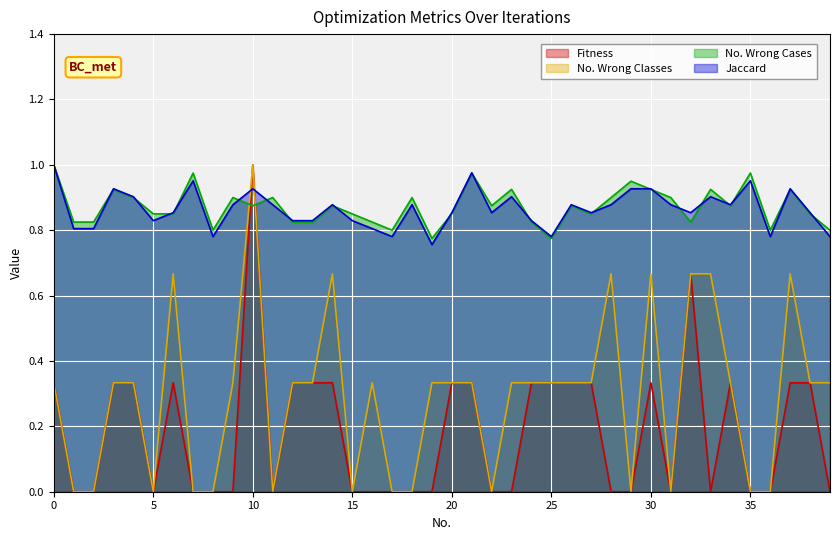

What is the average value of the No. Wrong Classes series?

0.3